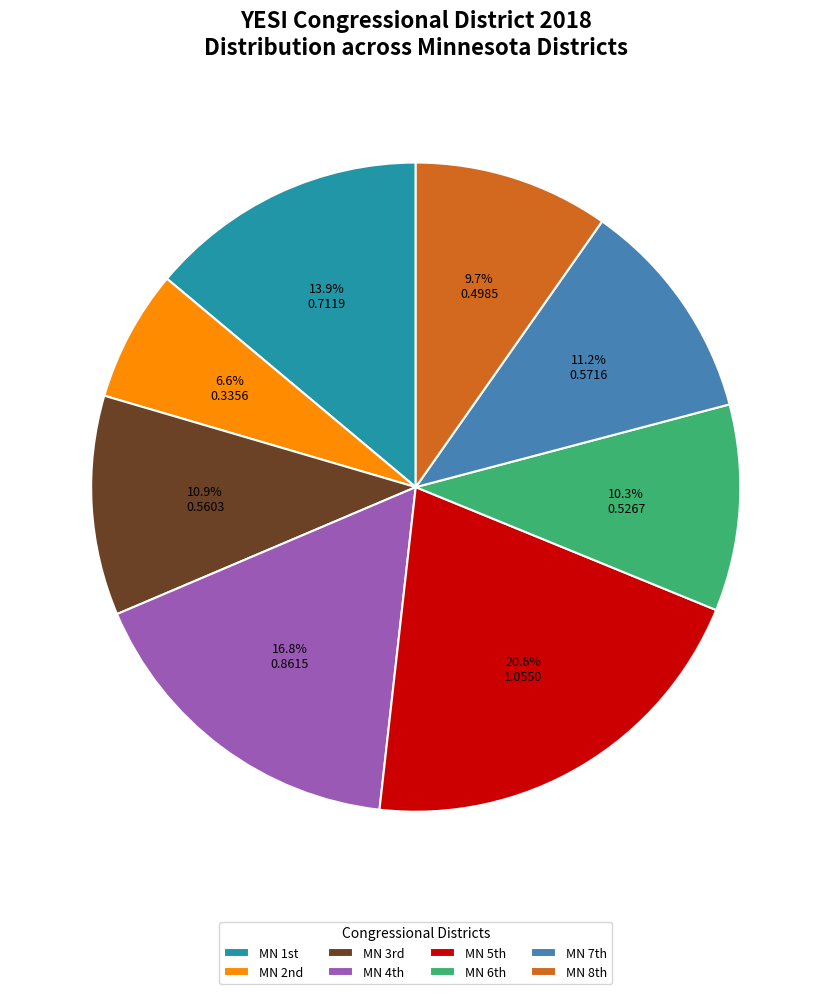

To the nearest percent, what is the difference between the largest and smallest slice percentages?

14%